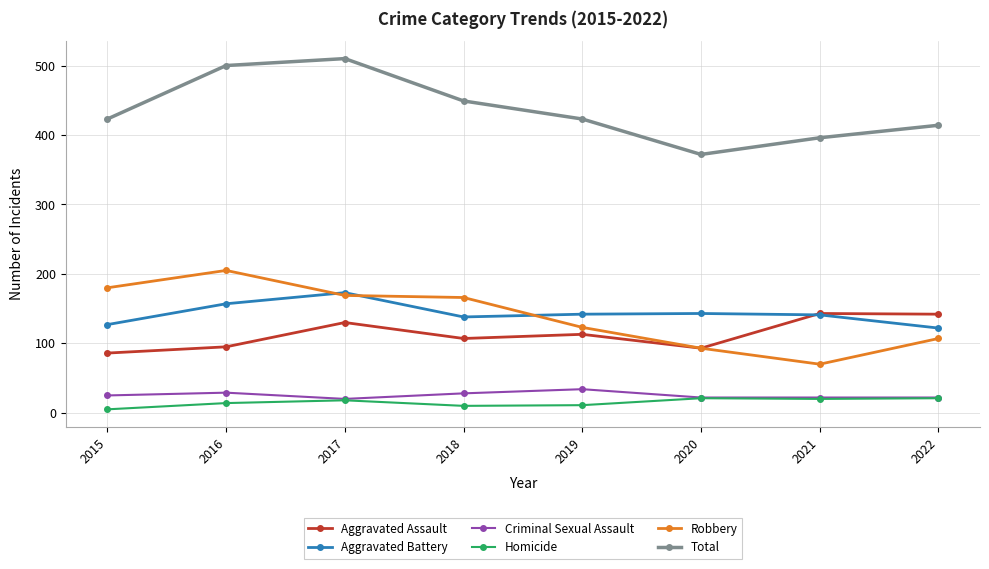

What is the value of the Total point at the 1st from the left?

423